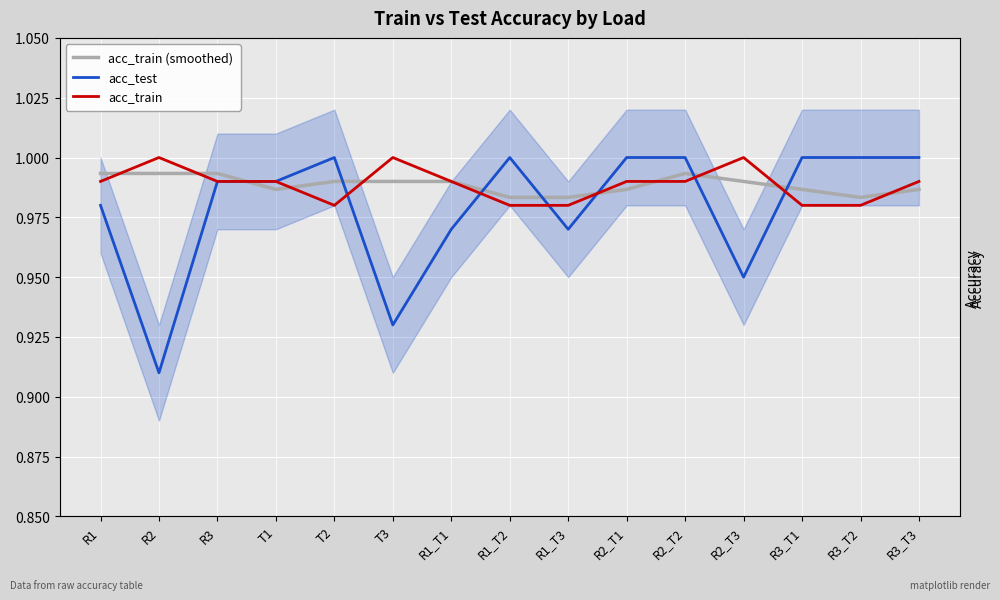

How many acc_train (smoothed) values are between 0 and 1?

15